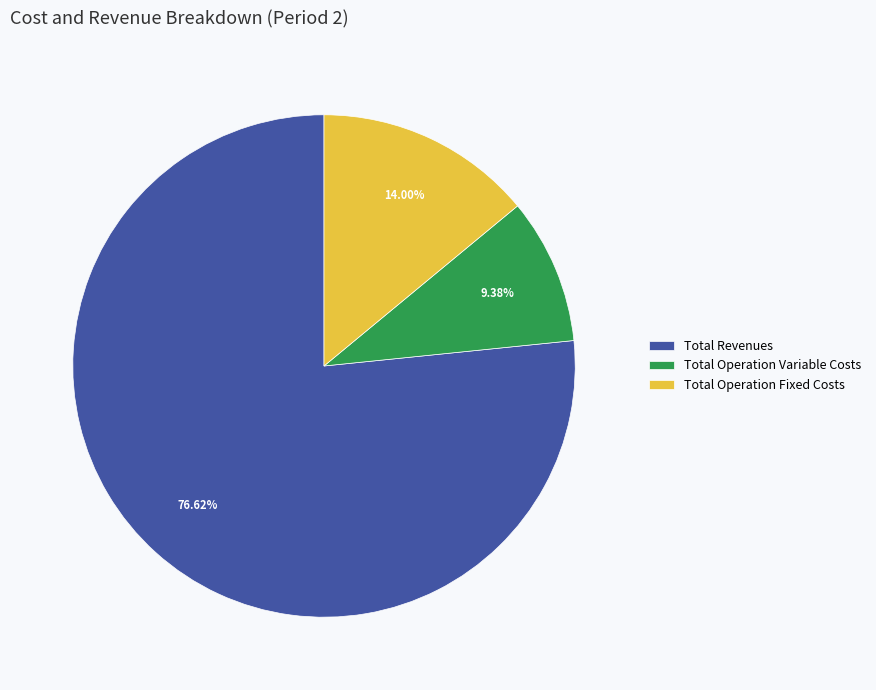

True or false: Total Revenues accounts for 77% of the total.

True